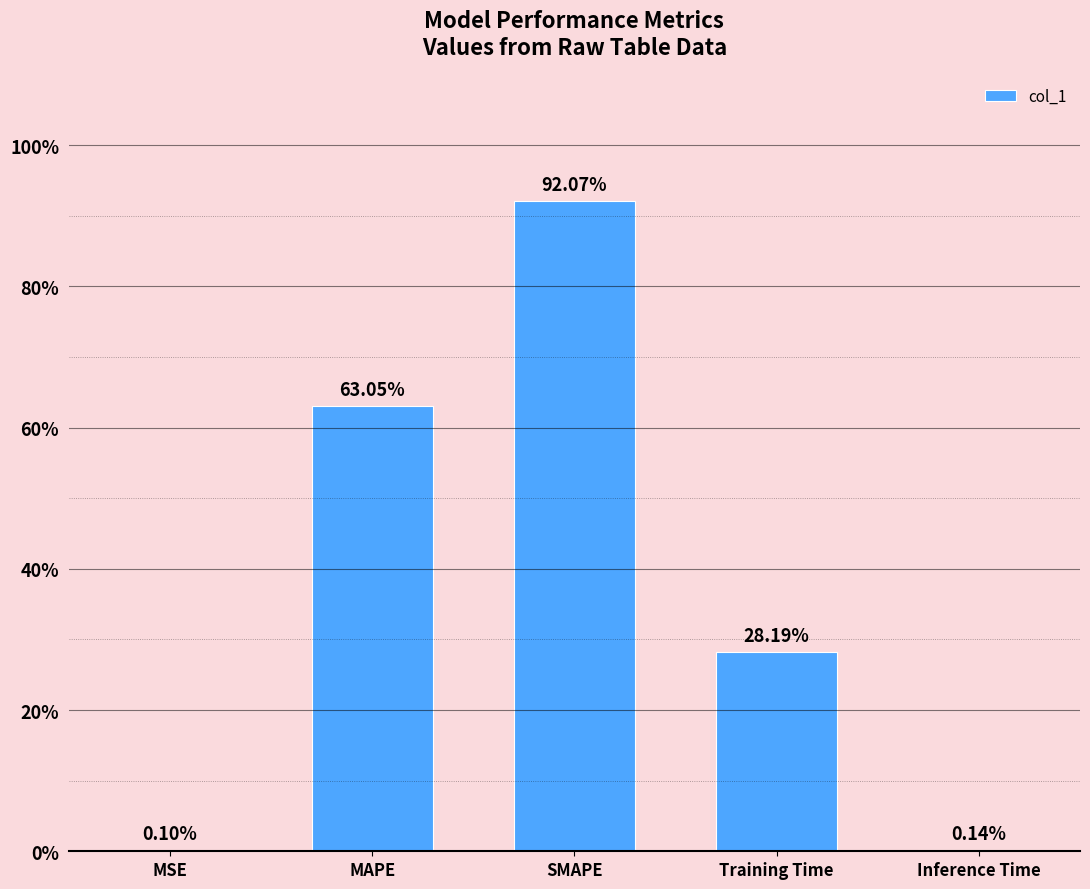

Reading right to left, list all the values displayed in this chart.

Inference Time=0.0	Training Time=0.3	SMAPE=0.9	MAPE=0.6	MSE=0.0